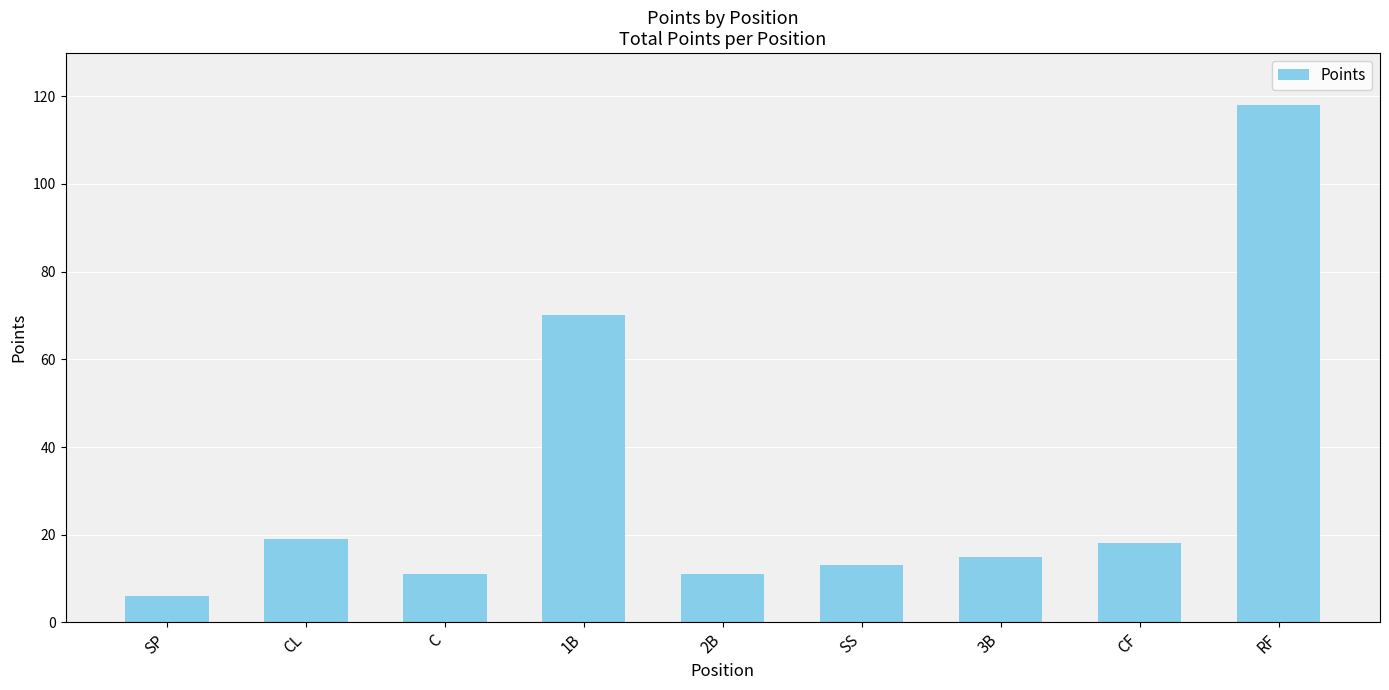

What is the change in value from C to CF?

+7